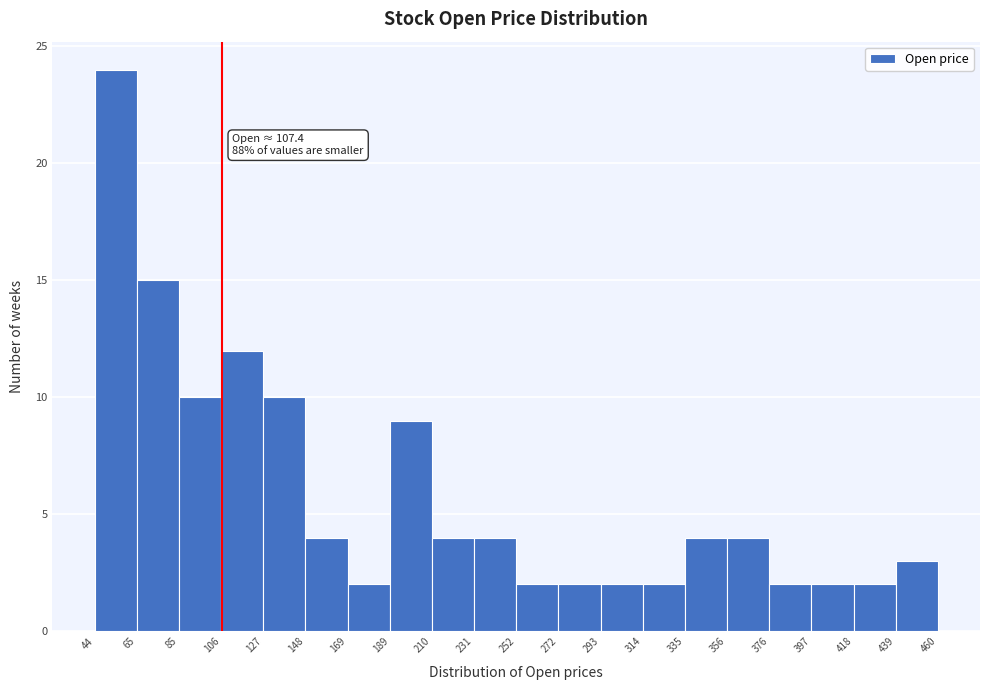

Over which range of the x-axis is the bar tallest?

44 to 65